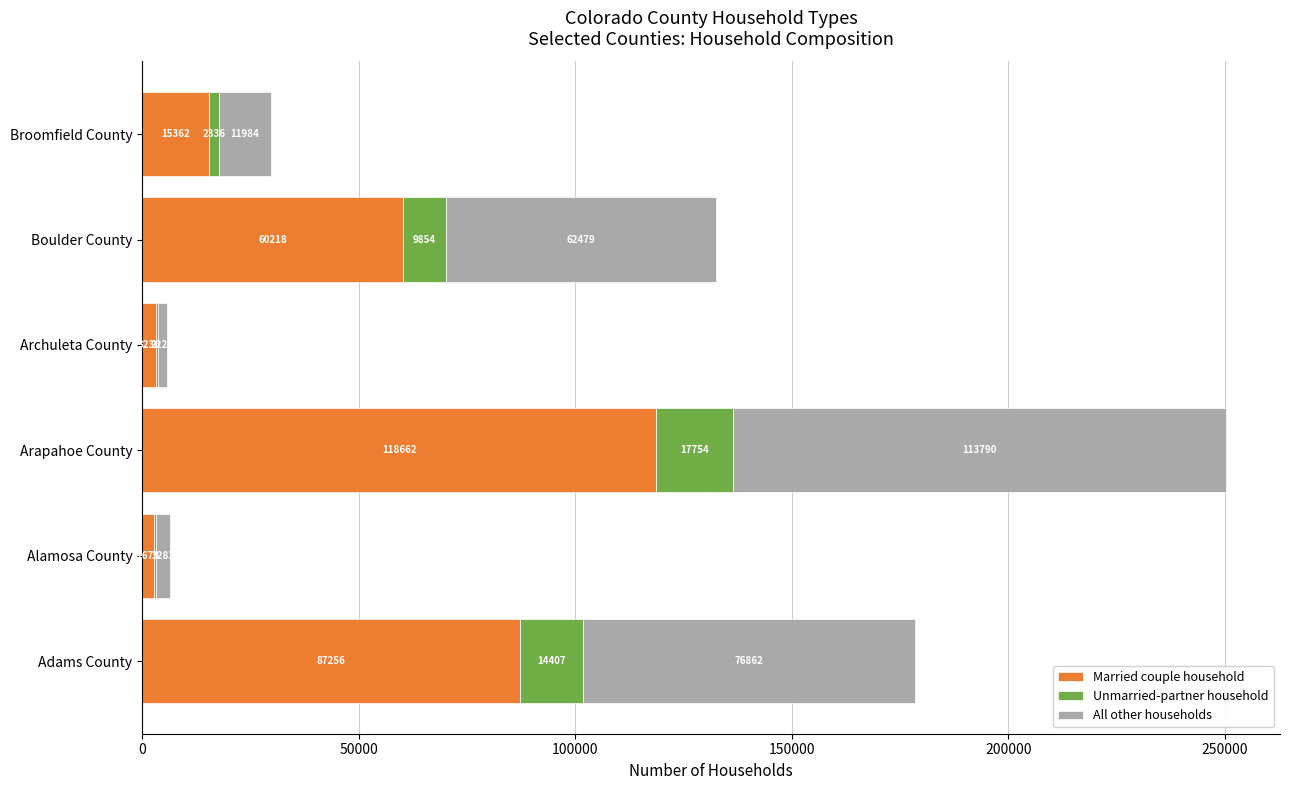

Is it true that Married couple household equals 60218 at Boulder County?

True